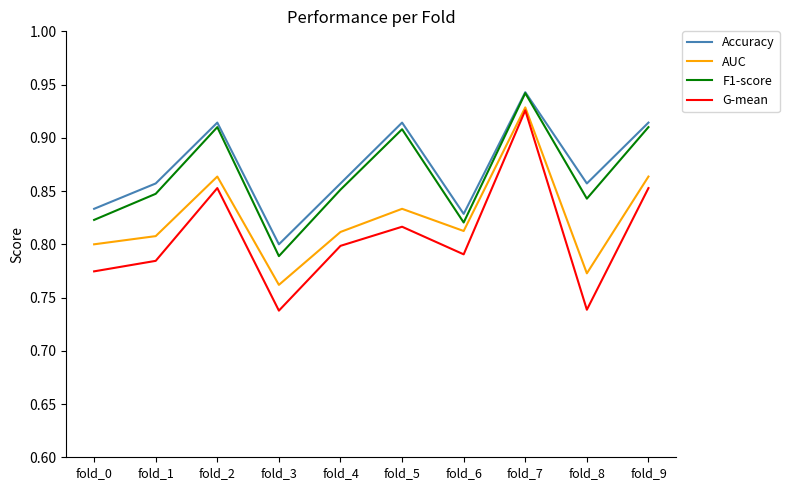

Which category has the highest value in the G-mean series?

fold_7